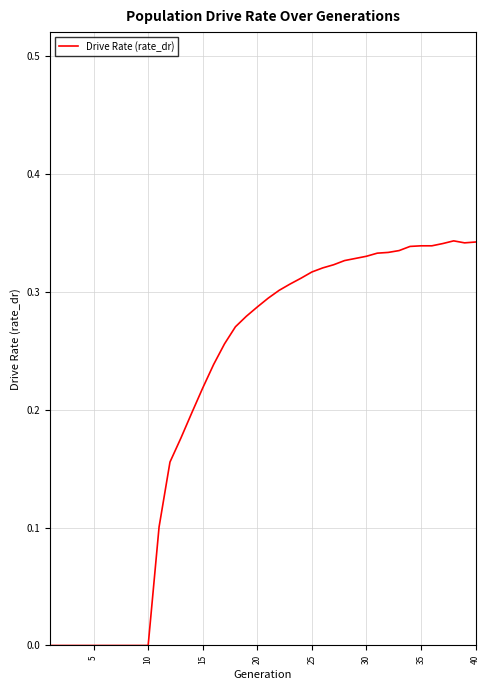

How many interior local valleys (lower than both neighbors) does the data have?

1